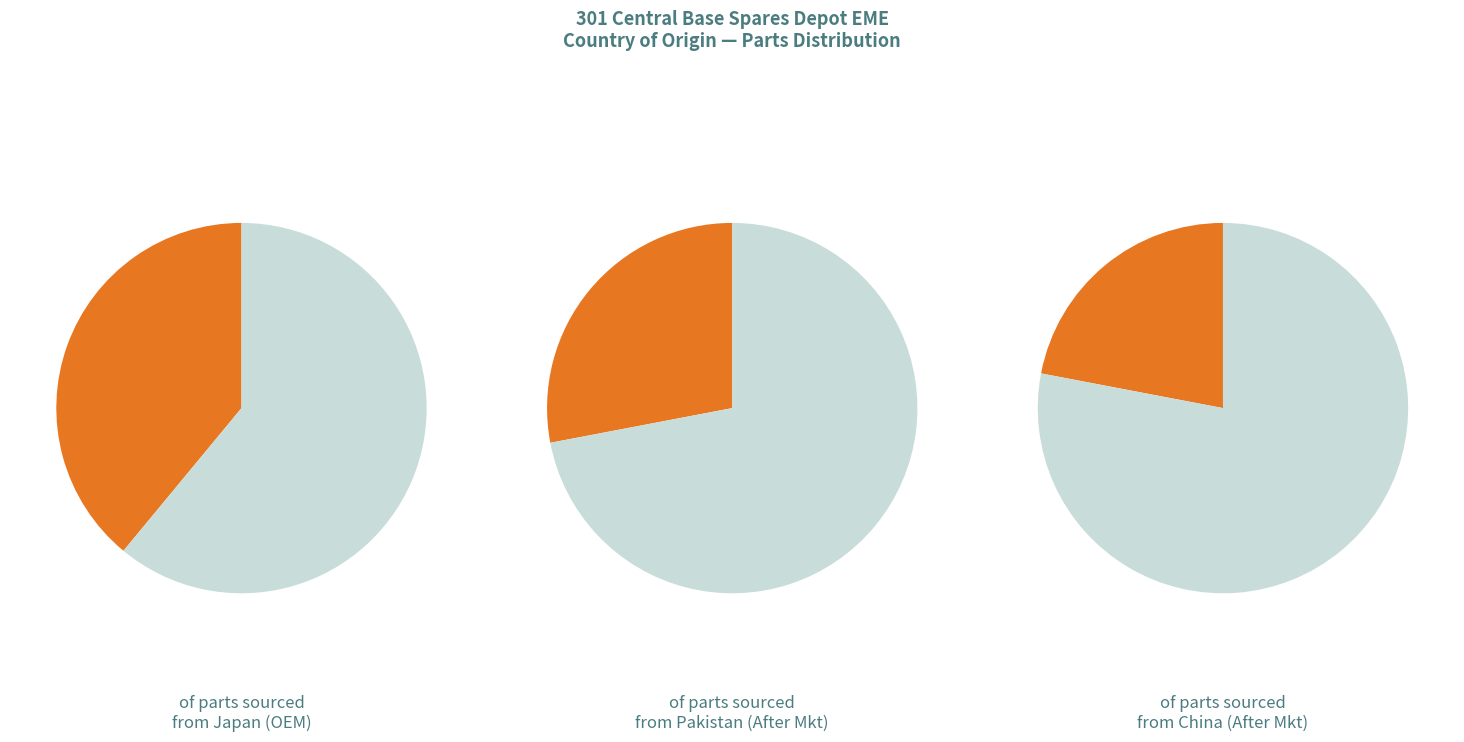

Combined, what portion of the pie is JAPAN and CHINA?

61.0%